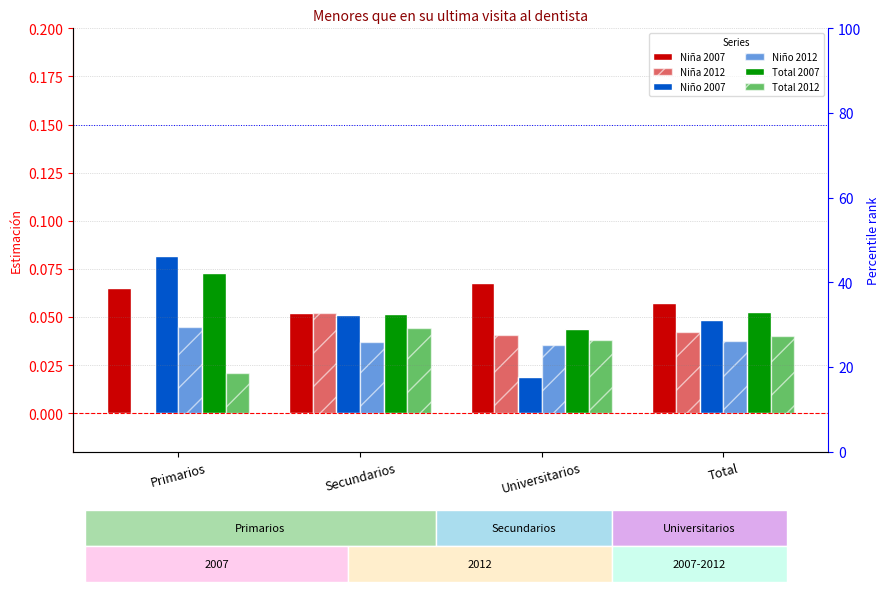

At how many categories does at least one series exceed 0?

4